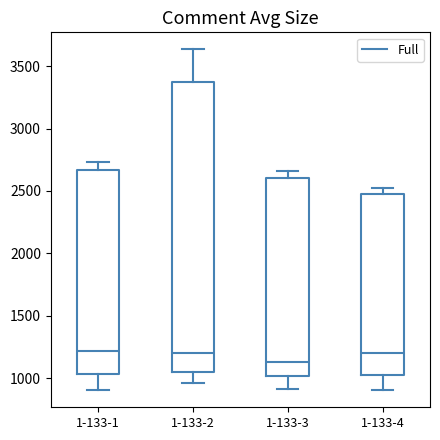

Which box's median line is the lowest?

1-133-3